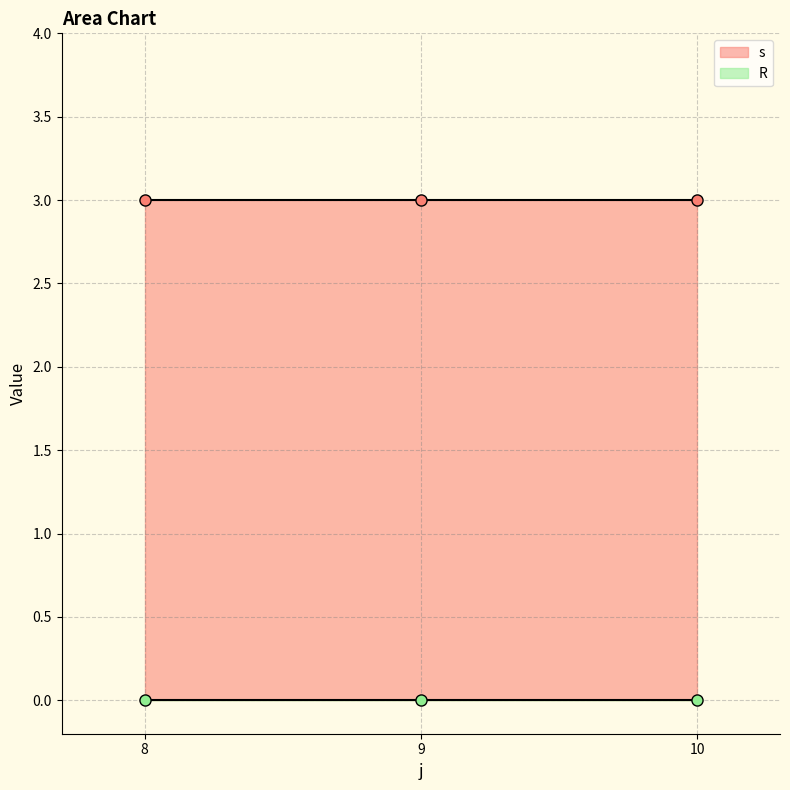

List the series in order of their overall mean, highest first.

s, R